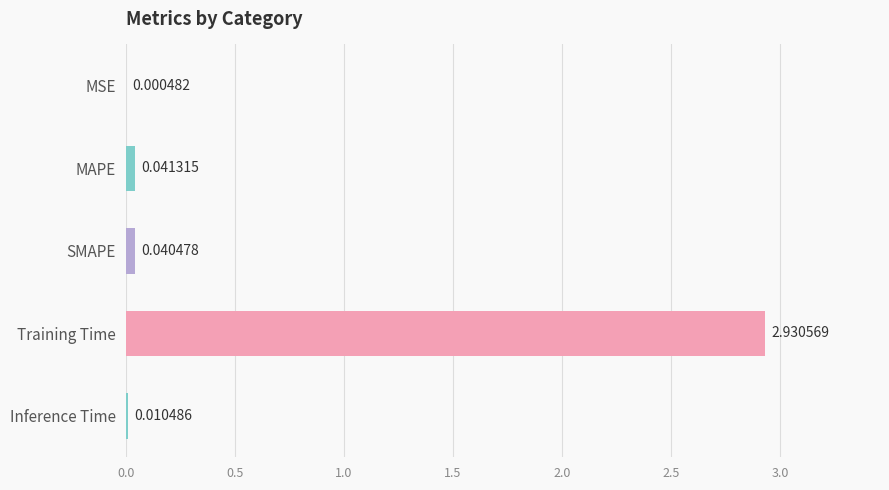

What is the sum of all values?

3.0